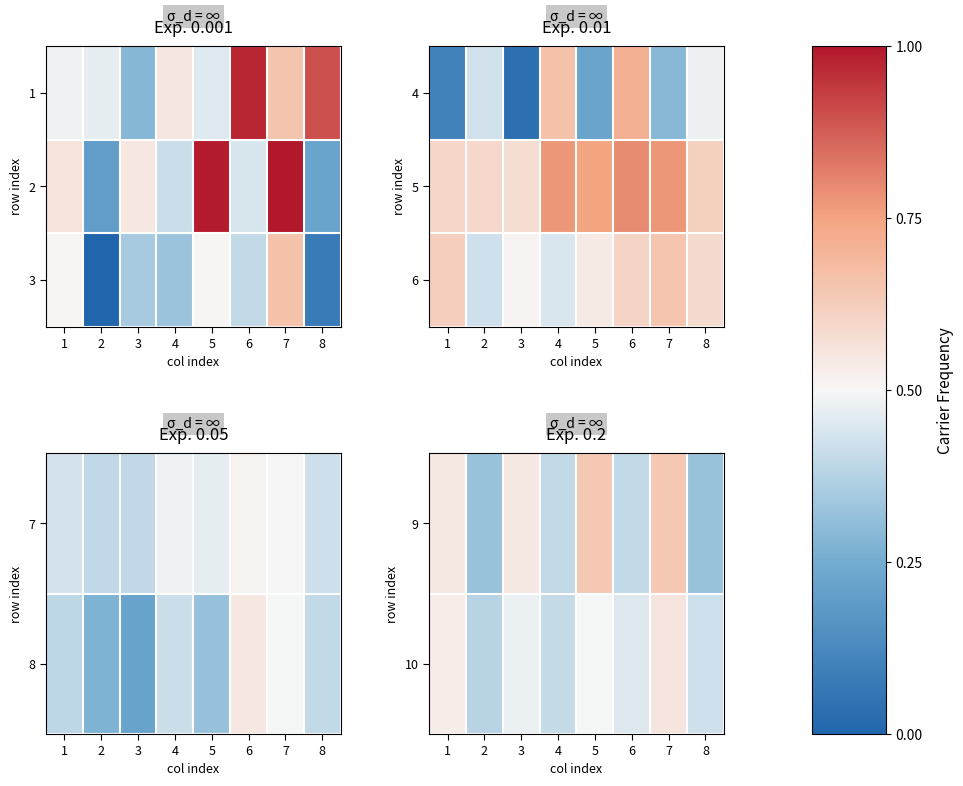

At 5, list the series in order from smallest to largest.

10, 6, 9